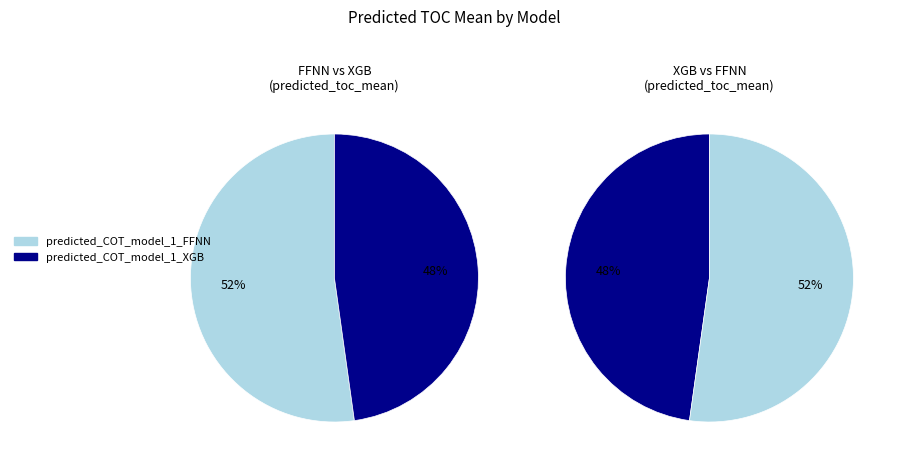

Which has a higher value, predicted_COT_model_1_FFNN or predicted_COT_model_1_XGB?

predicted_COT_model_1_FFNN